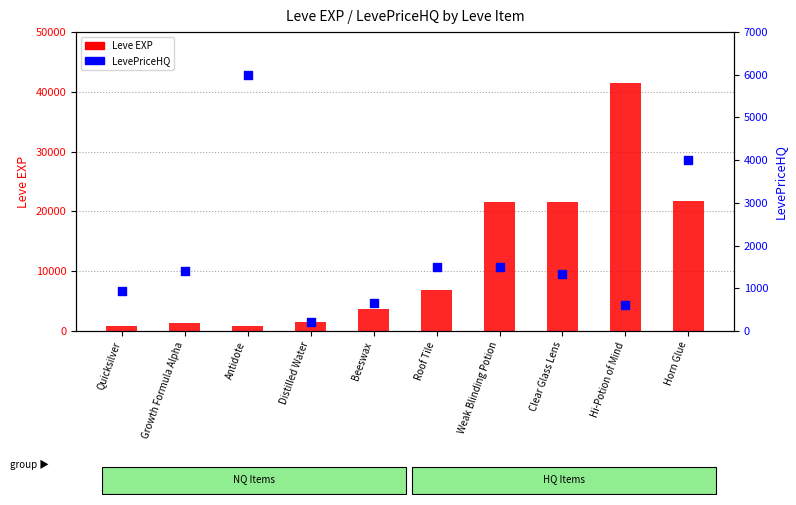

Which series contains the lowest Y value?

LevePriceHQ